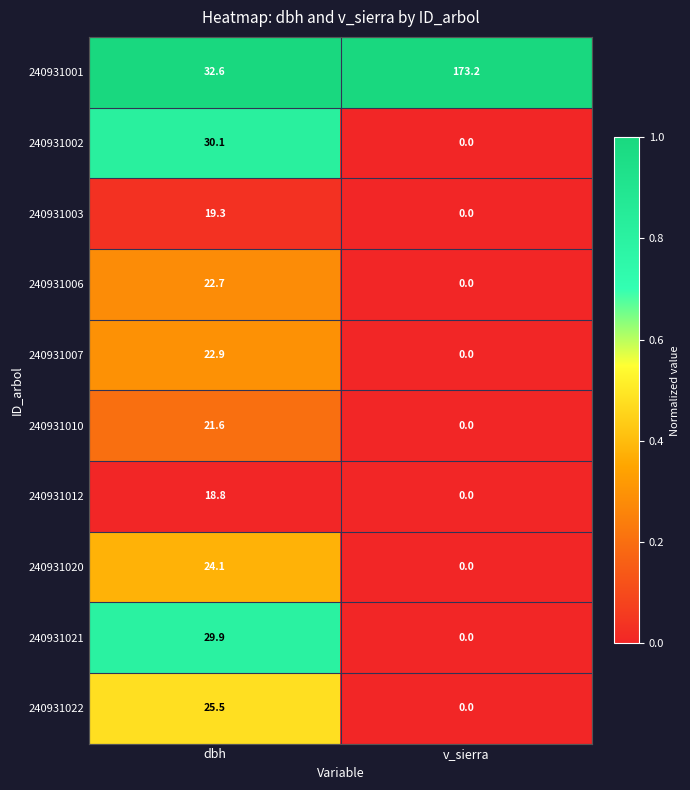

What is the sum of the 240931022 values at dbh and v_sierra?

25.5